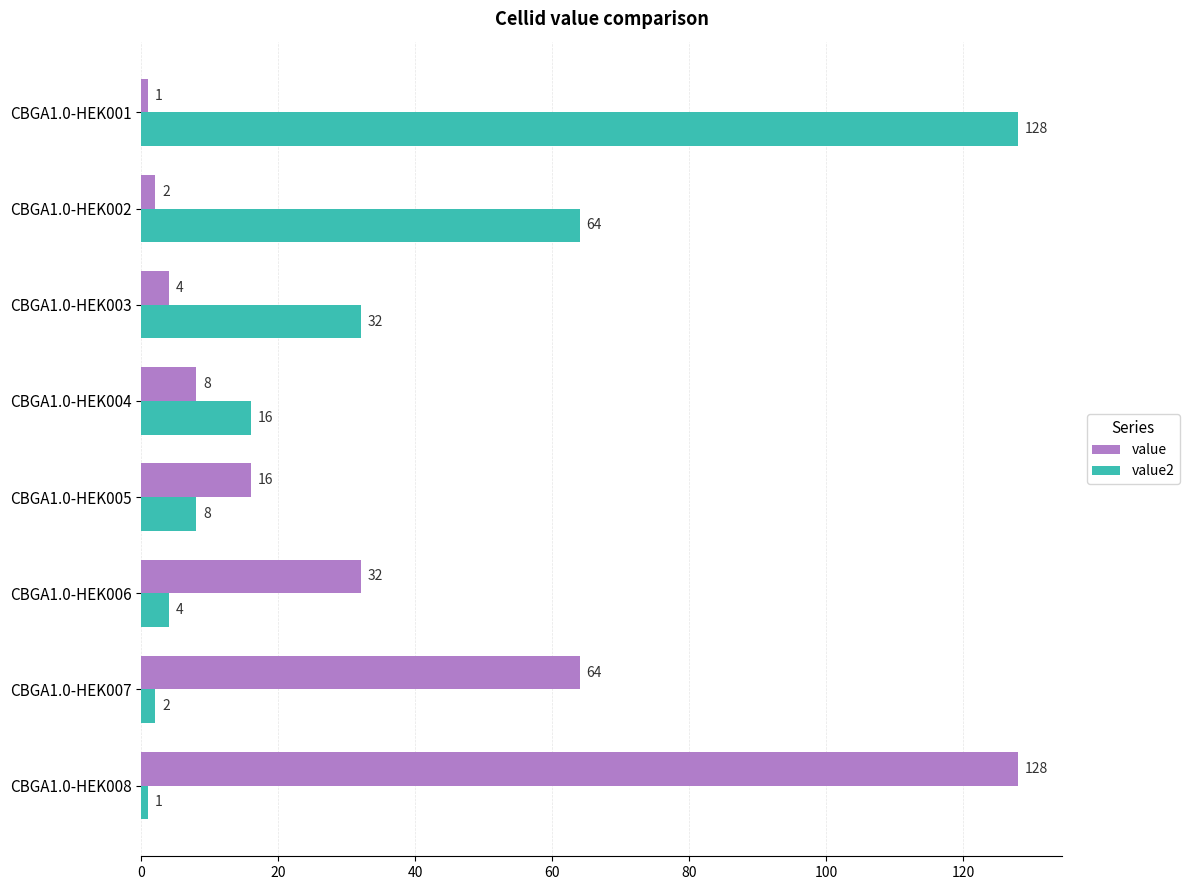

What is the maximum value shown in the chart?

128